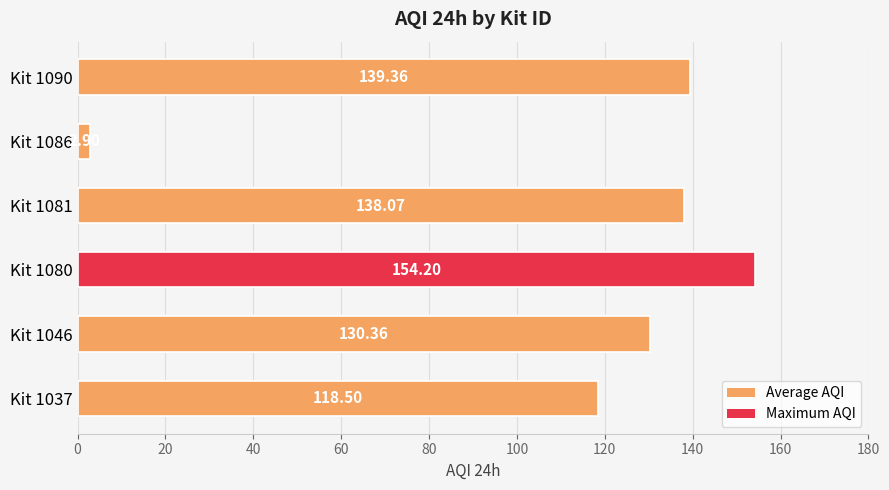

List the labels in order of value, smallest first.

Kit 1086, Kit 1037, Kit 1046, Kit 1081, Kit 1090, Kit 1080